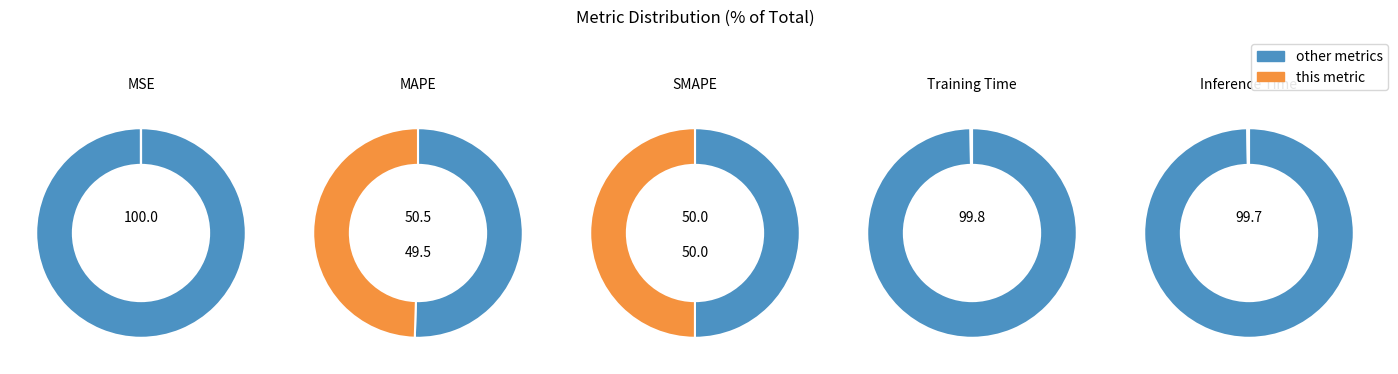

Is MSE the majority of the pie?

No